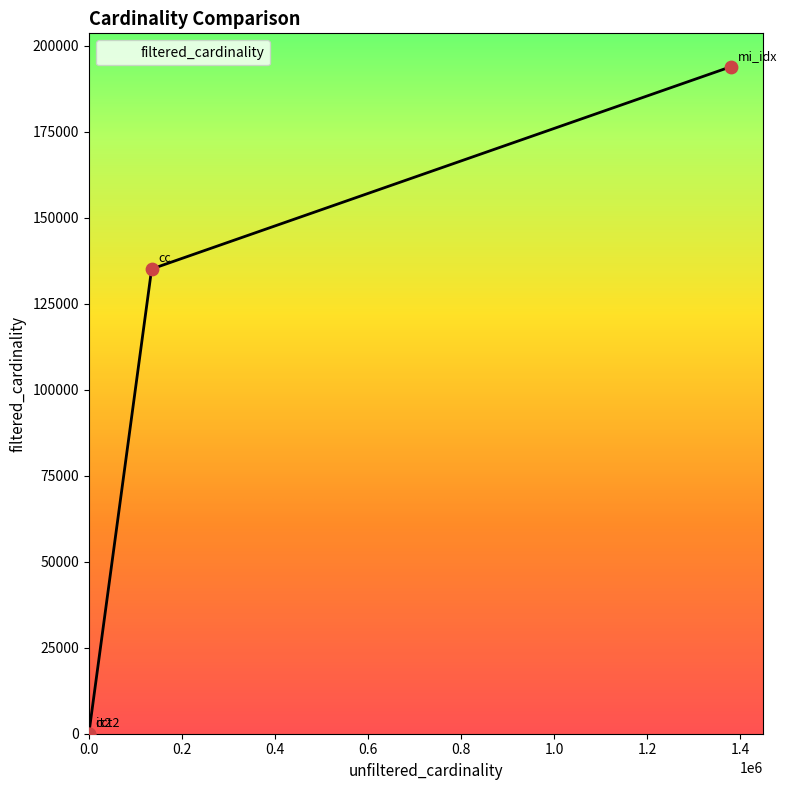

True or false: the data has more than 1 interior local peaks.

False